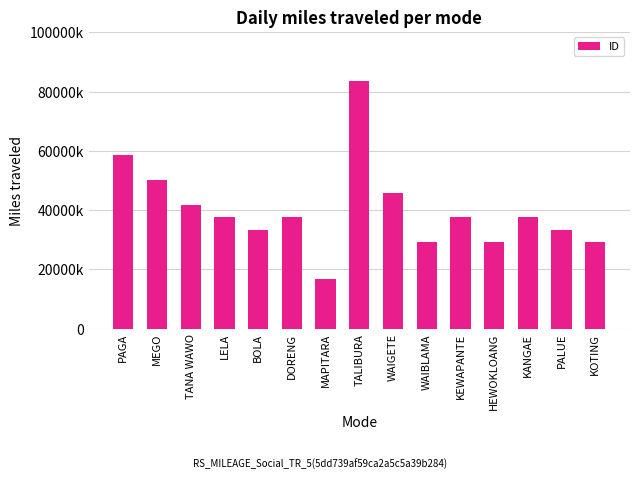

What is the difference between the second highest and minimum values?

41759502